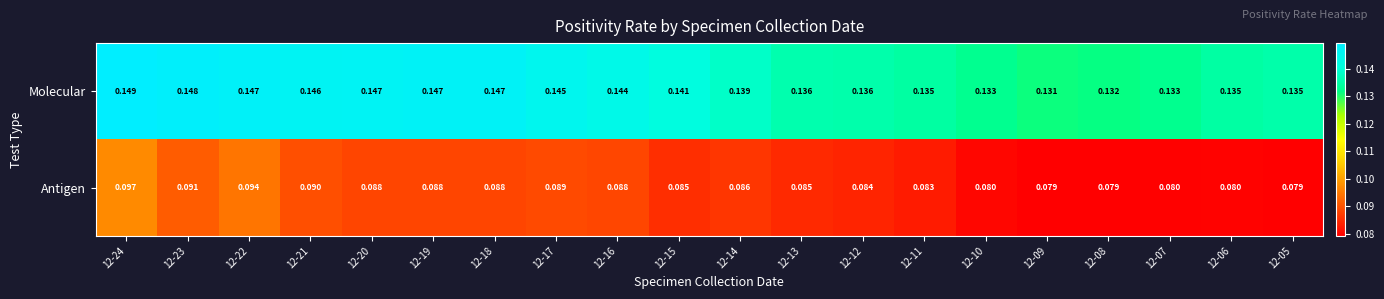

List the series in order of their peak value, highest first.

Molecular, Antigen